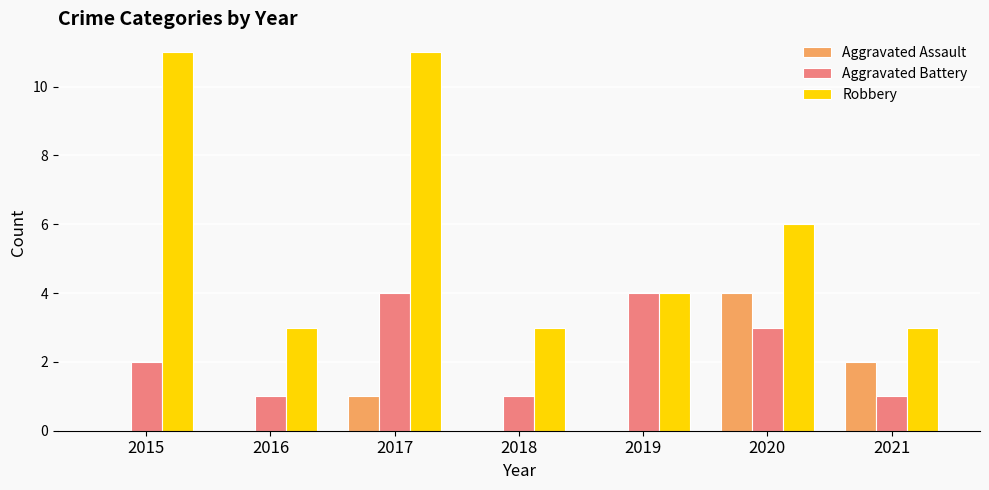

Are the bars horizontal?

No